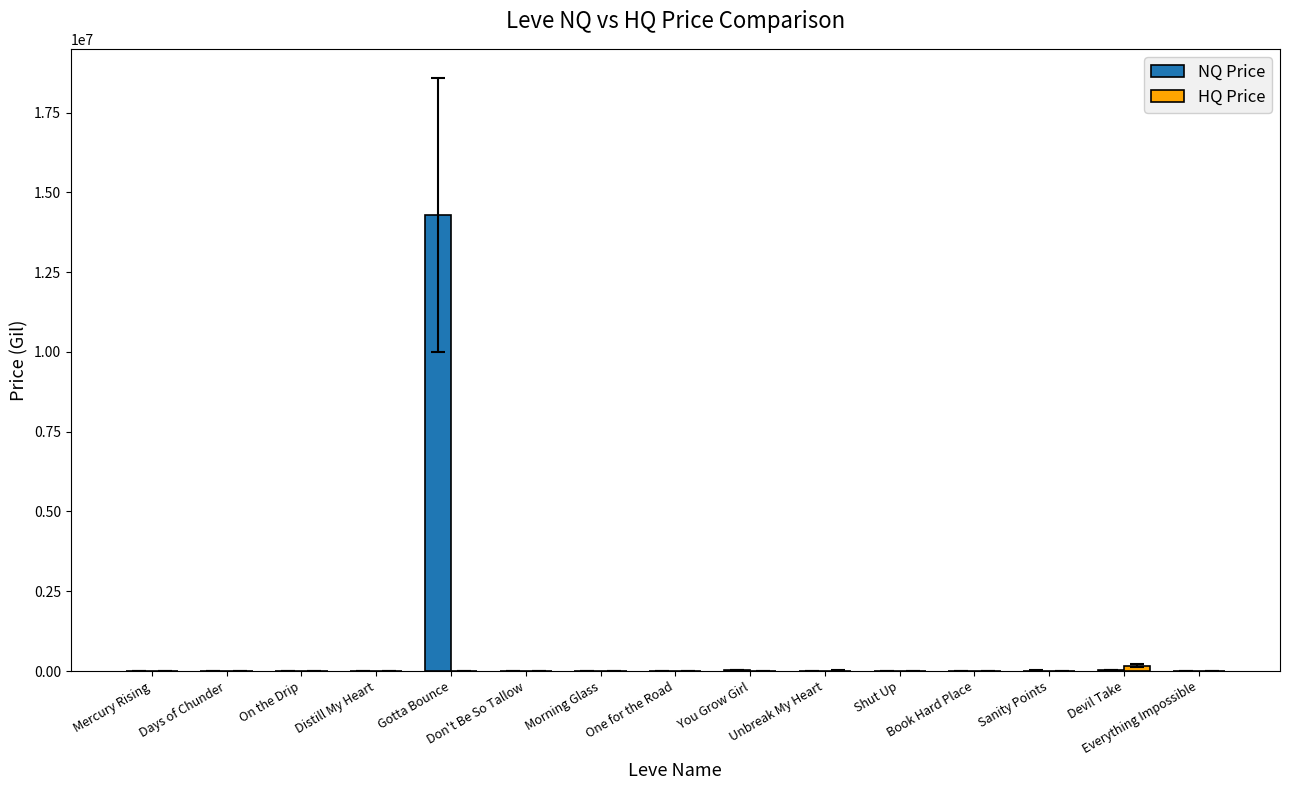

Which series has the largest total across all categories?

NQ Price